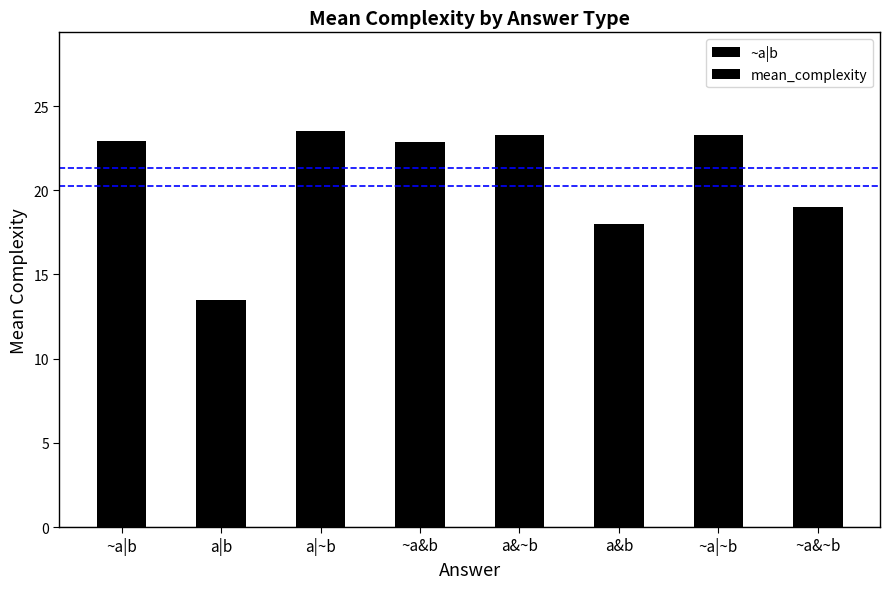

What is the minimum value shown in the chart?

13.5